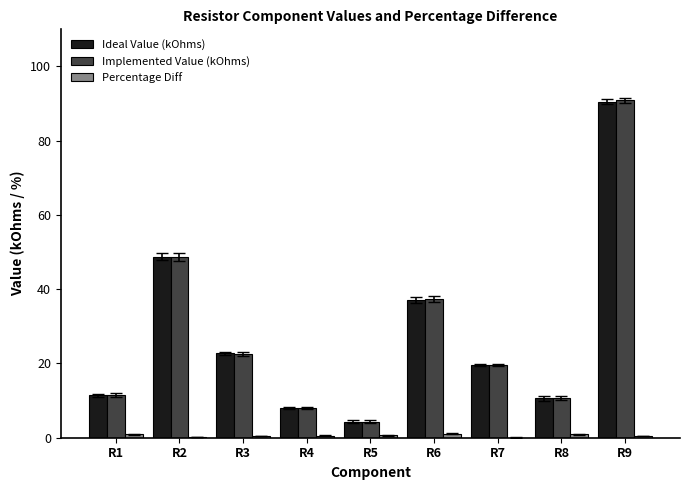

Which series has the widest spread of values?

Implemented Value (kOhms)